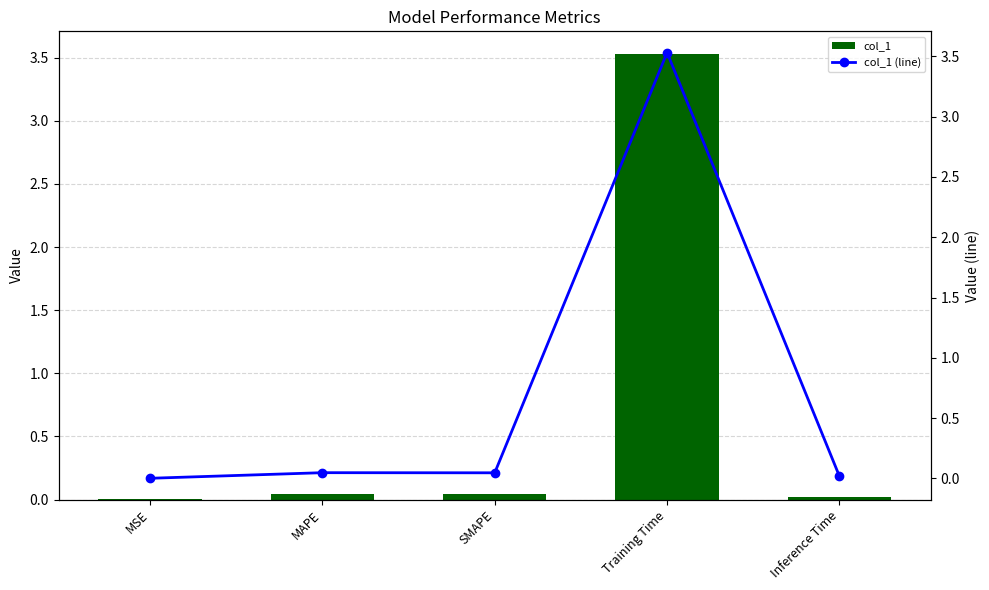

What are all the series names shown in the legend?

col_1, col_1 (line)